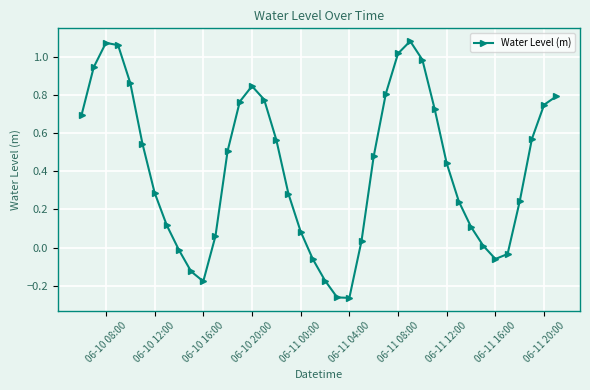

How many points are higher than both their immediate neighbors (excluding endpoints)?

3